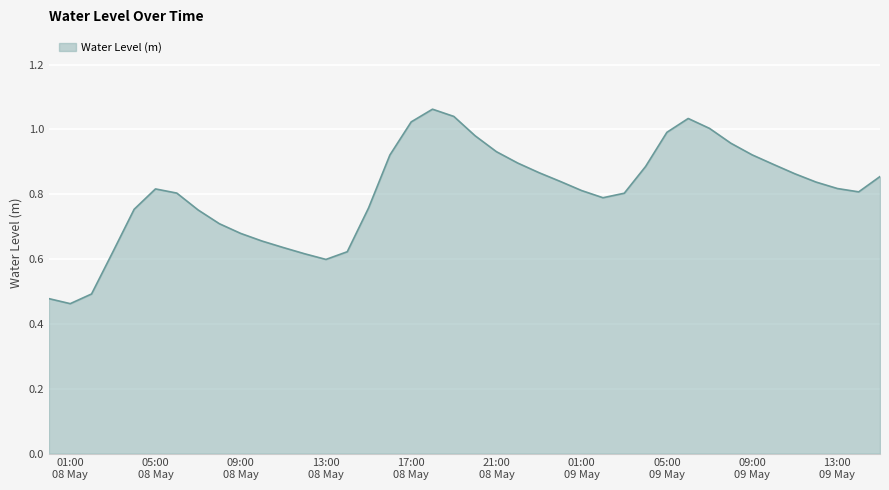

Reading right to left, extract all data points from this chart.

0.9	0.8	0.8	0.8	0.9	0.9	0.9	1.0	1.0	1.0	1.0	0.9	0.8	0.8	0.8	0.8	0.9	0.9	0.9	1.0	1.0	1.1	1.0	0.9	0.8	0.6	0.6	0.6	0.6	0.7	0.7	0.7	0.8	0.8	0.8	0.8	0.6	0.5	0.5	0.5